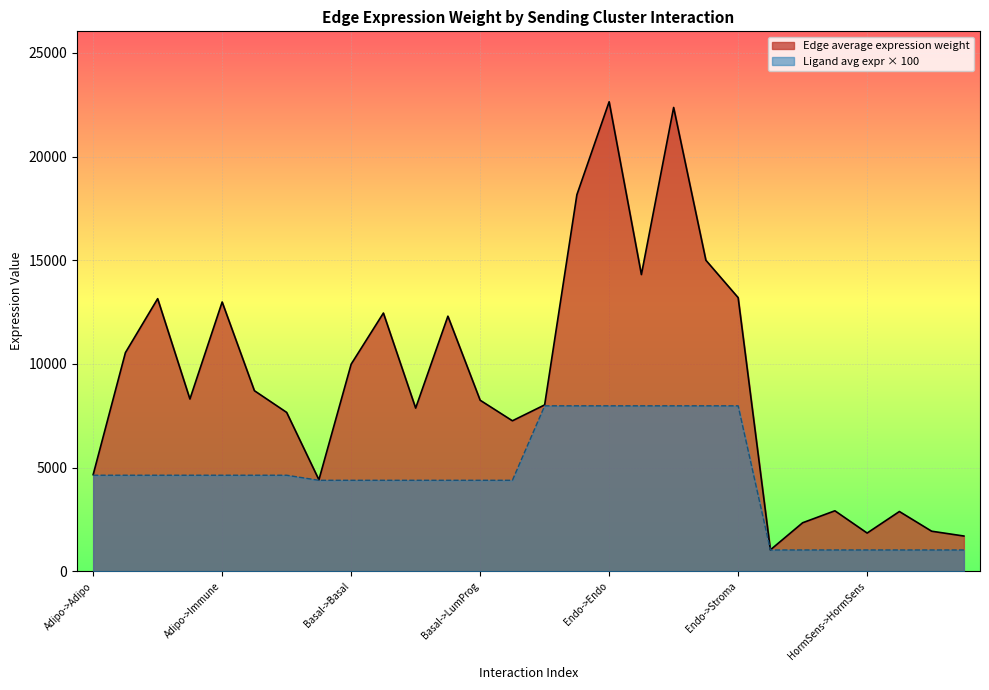

True or false: Ligand average expression value and Edge average expression weight intersect in this chart.

False